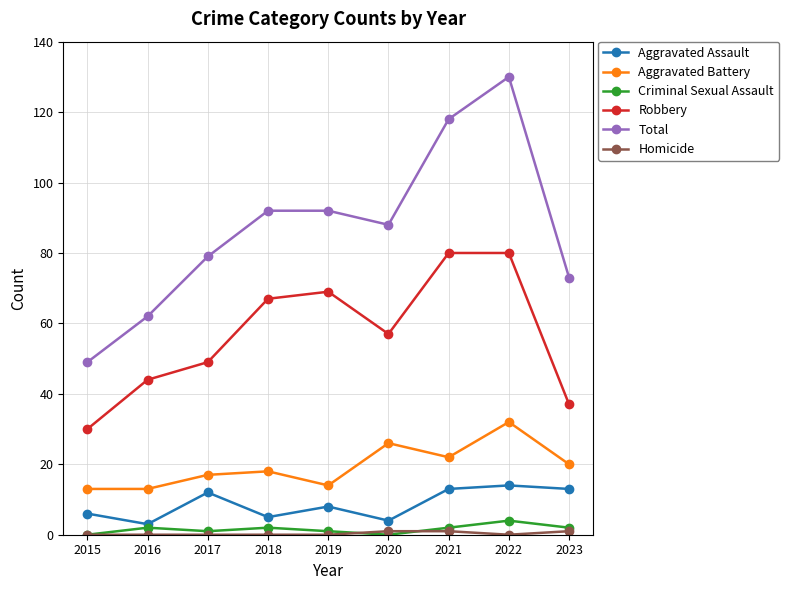

How many categories are shown in the chart?

9